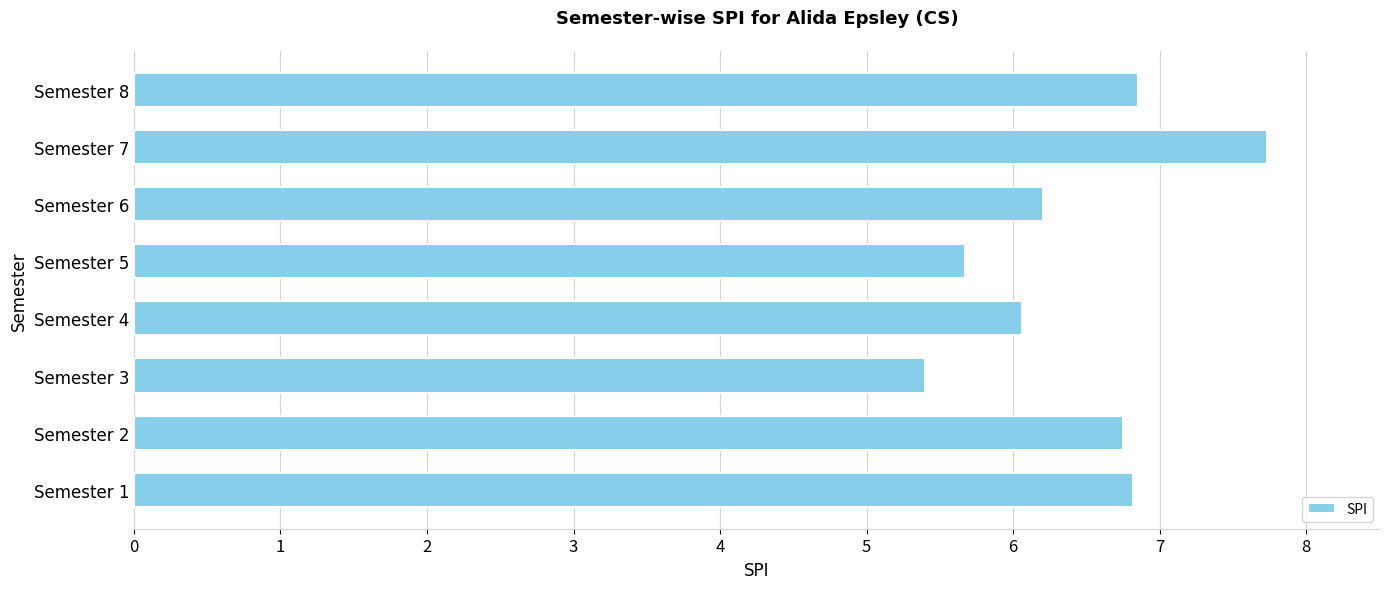

The value at Semester 3 is 2.7. True or false?

False